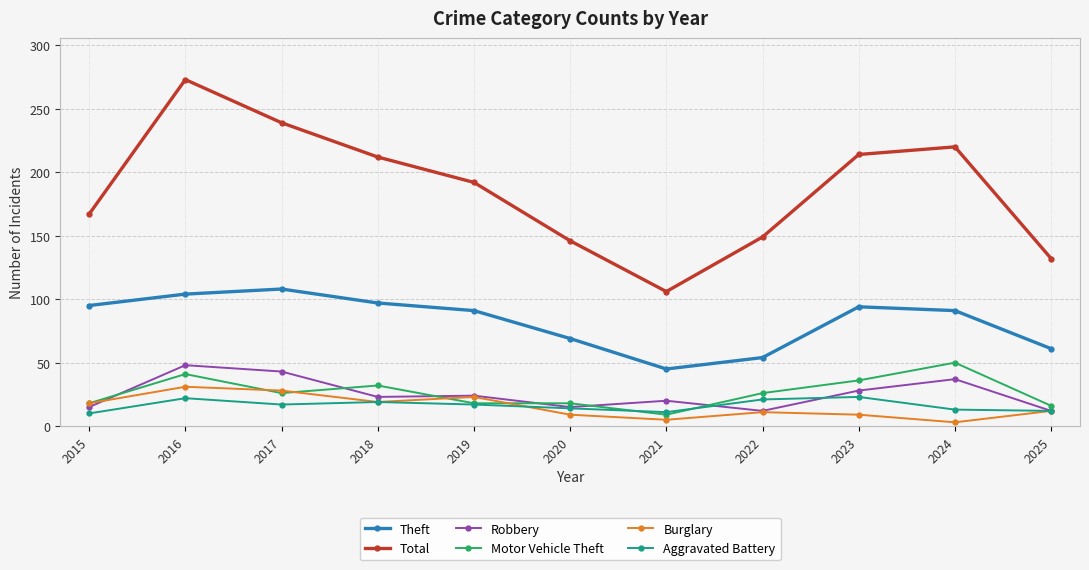

How many lines are shown in the chart?

6